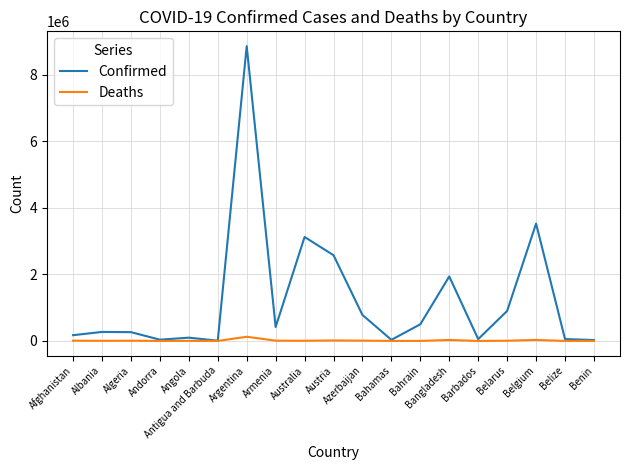

What are all the series names shown in the legend?

Confirmed, Deaths